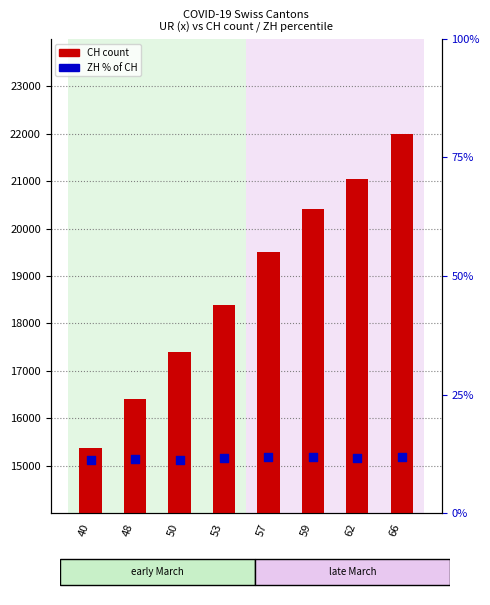

What is the total value across all series at 40?

15381.3